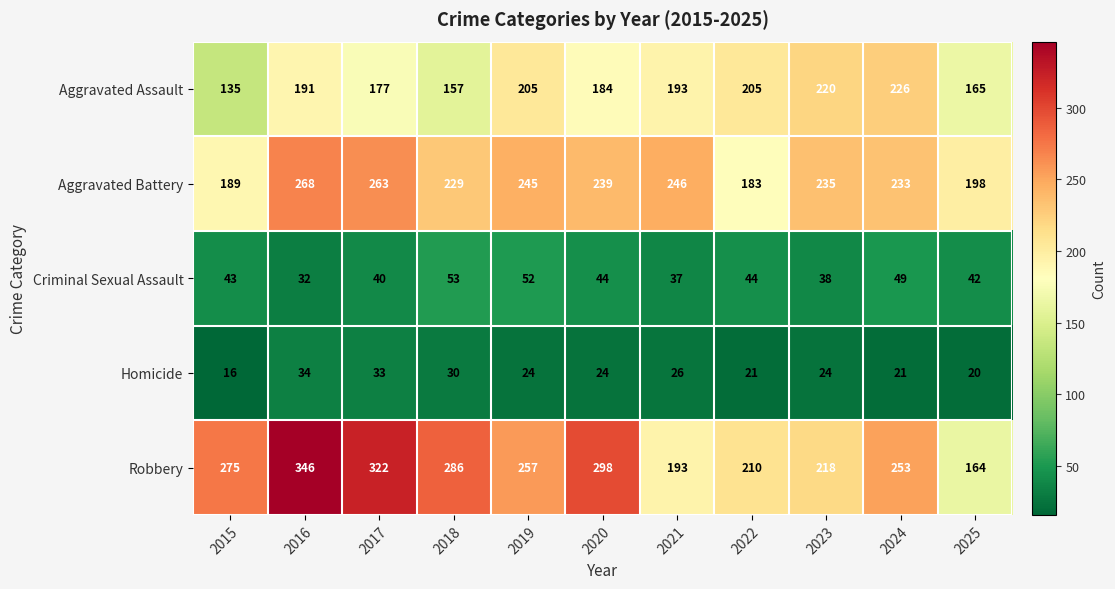

What is the sum of all Robbery values?

2822